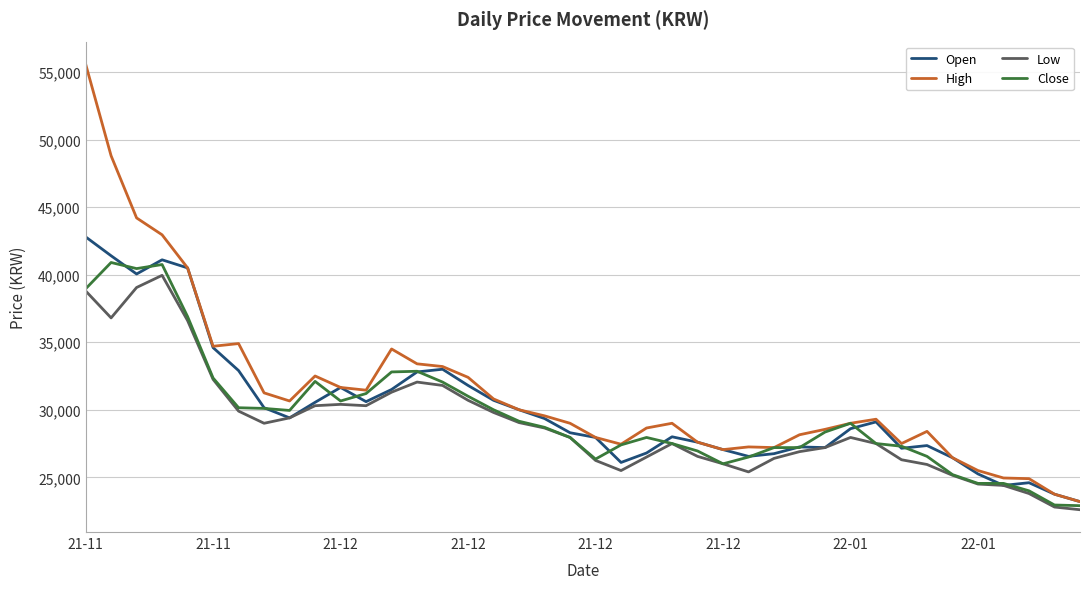

Which series has the largest total across all categories?

High